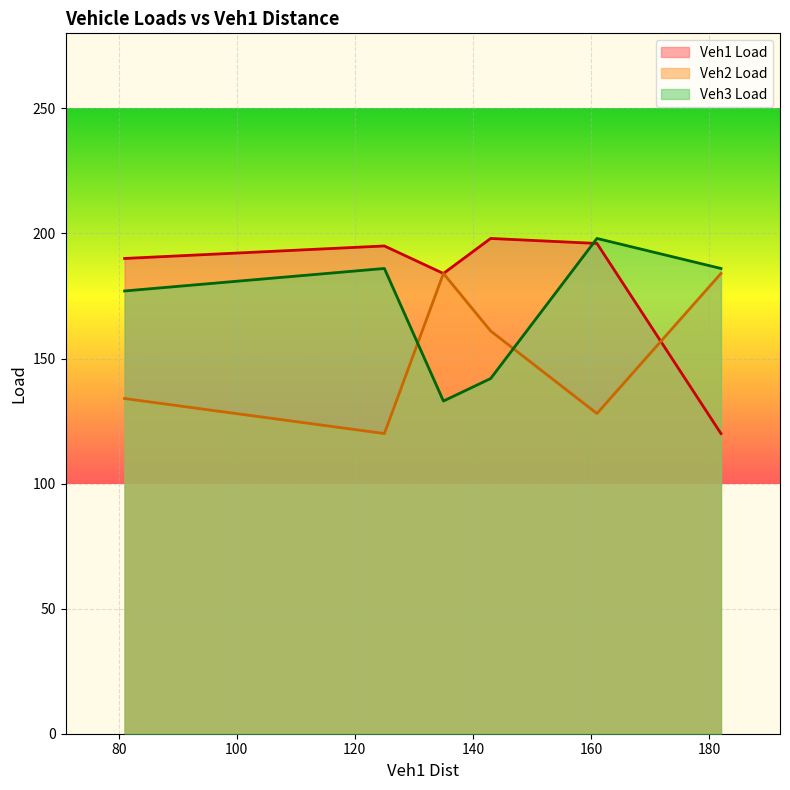

Which series has the largest total across all categories?

Veh1 Load